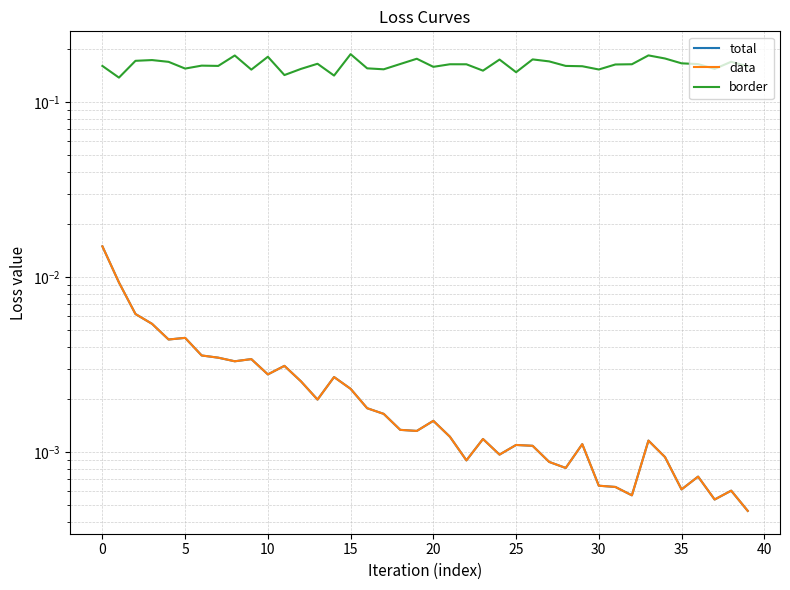

What is the spread (max minus min) of values at 27?

0.2